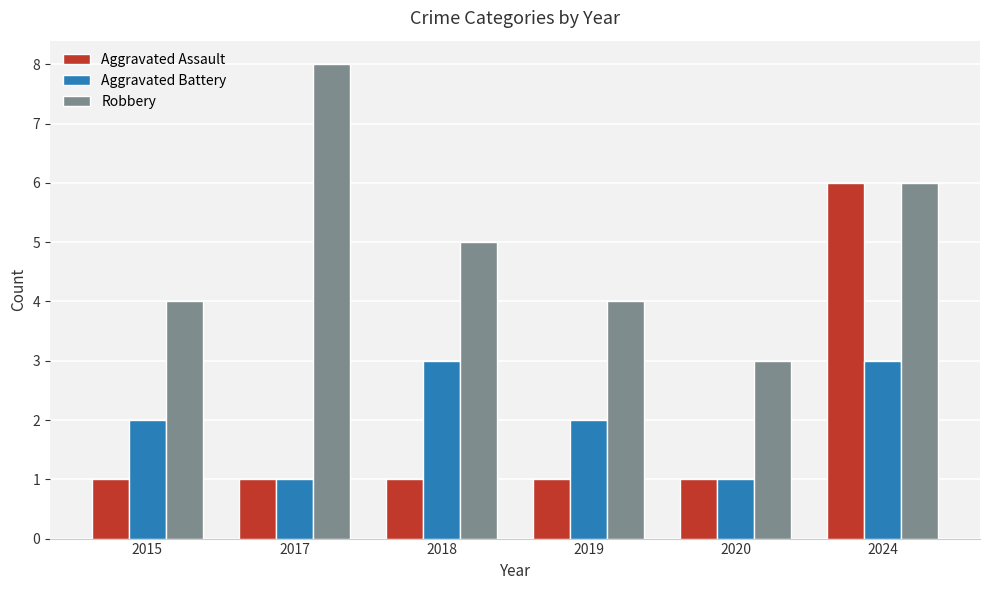

What is the greatest value displayed?

8